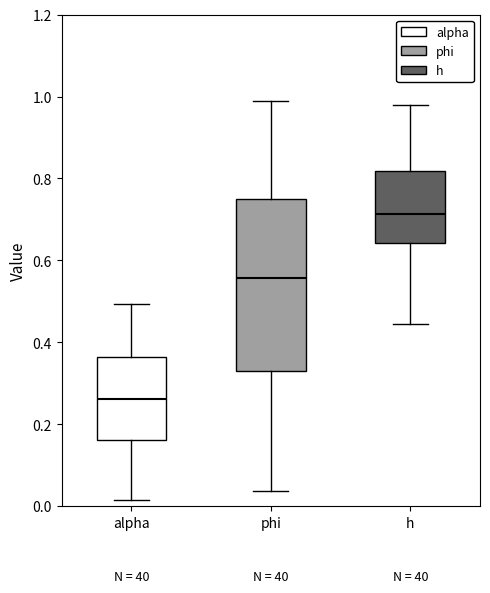

Where does the lower whisker of the box for alpha end on the y-axis? The values are not printed on the chart, so give them approximately, as read against the axis.

0.02